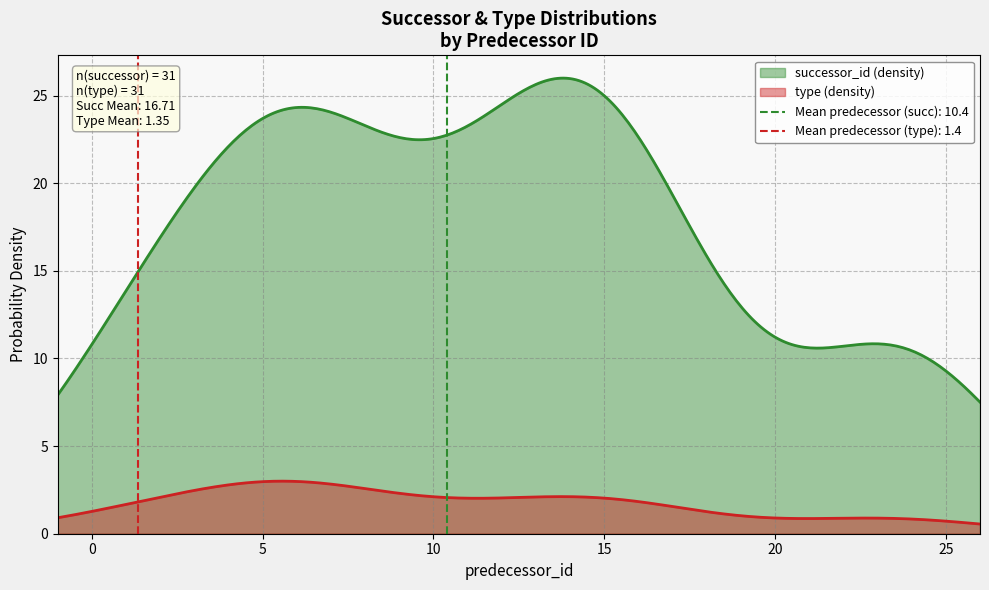

True or false: successor_id (density) and type (density) intersect in this chart.

False